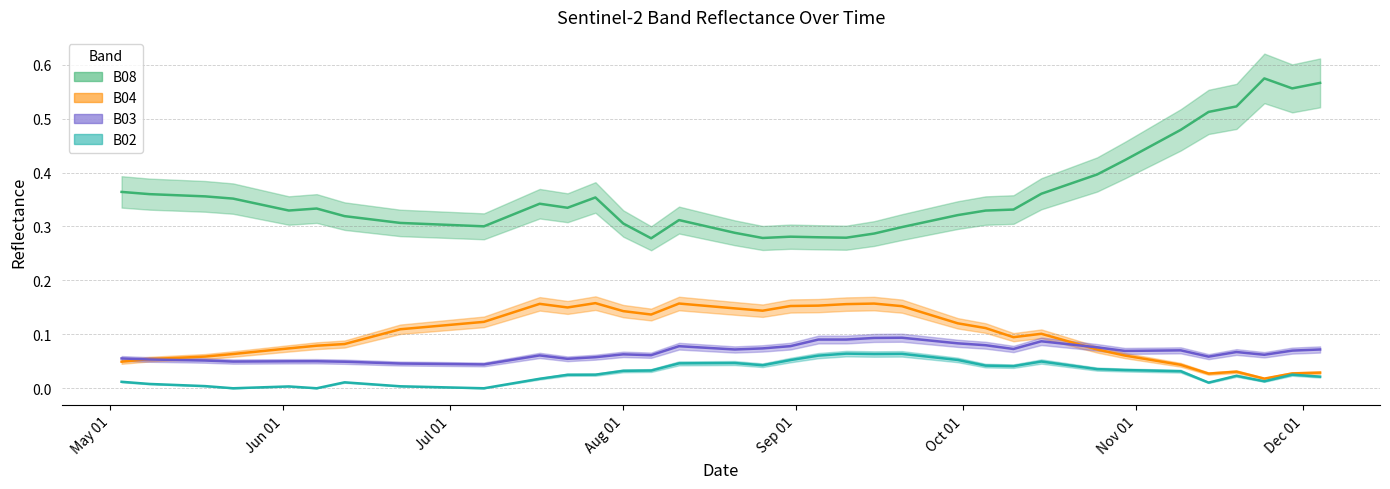

Between 2021-10-15 and 2021-09-05, which is larger?

2021-10-15